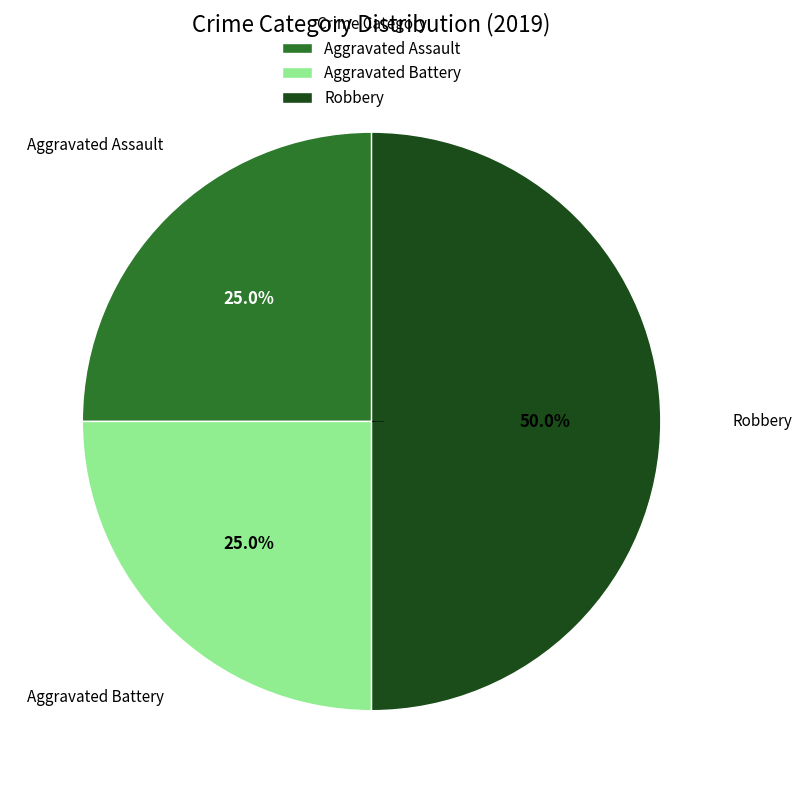

To the nearest percent, what is the combined percentage of Aggravated Assault and Aggravated Battery?

50%